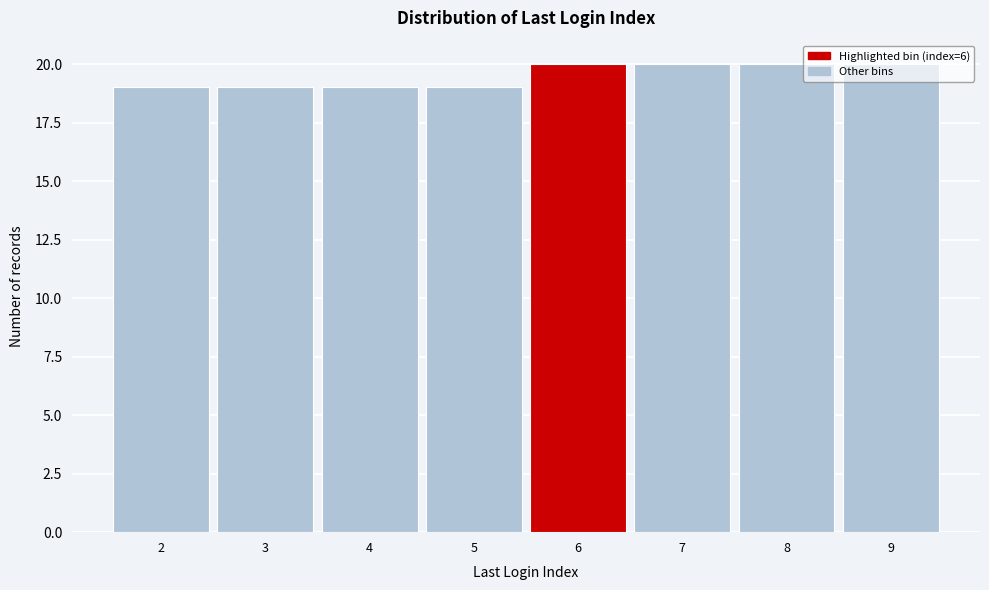

What is the ratio of the value at 2 to the value at 4?

1.0